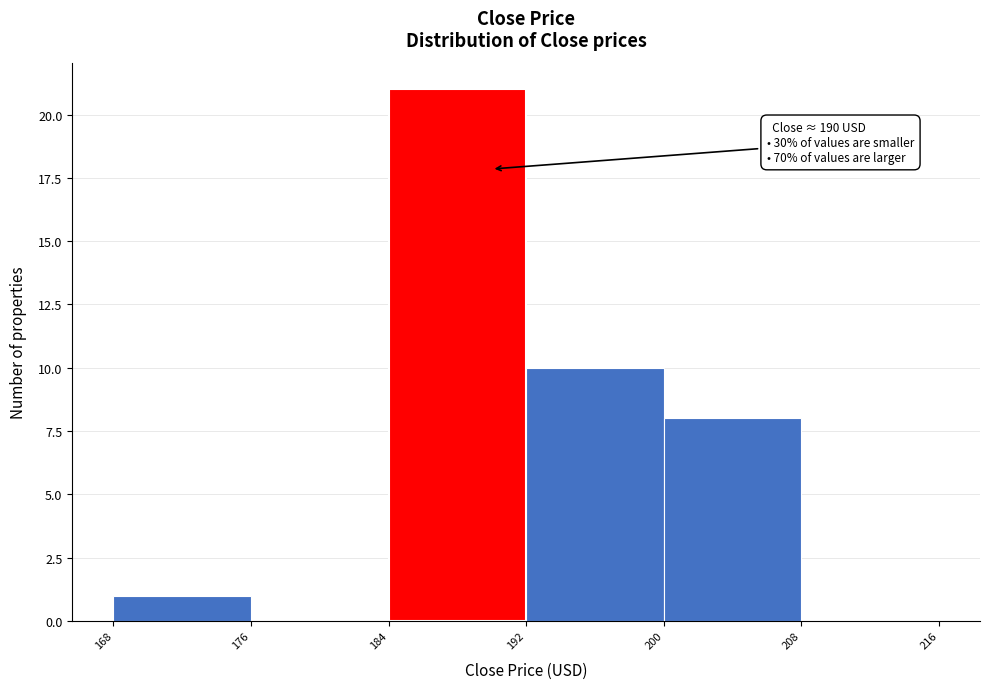

Over which range of the x-axis is the bar tallest?

184 to 192